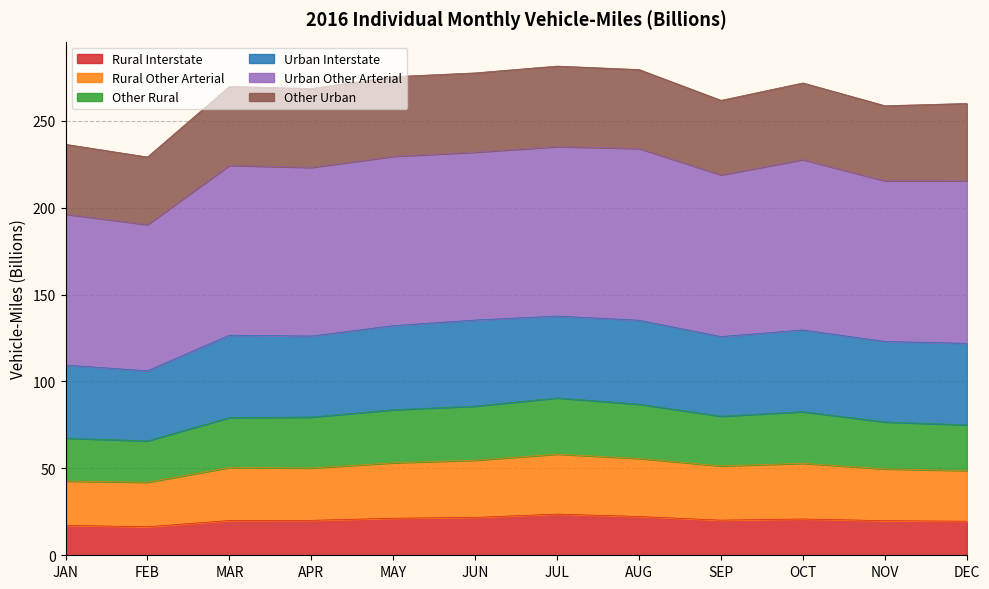

Rank the categories by Rural Interstate value from highest to lowest.

JUL, AUG, JUN, MAY, OCT, SEP, APR, MAR, NOV, DEC, JAN, FEB